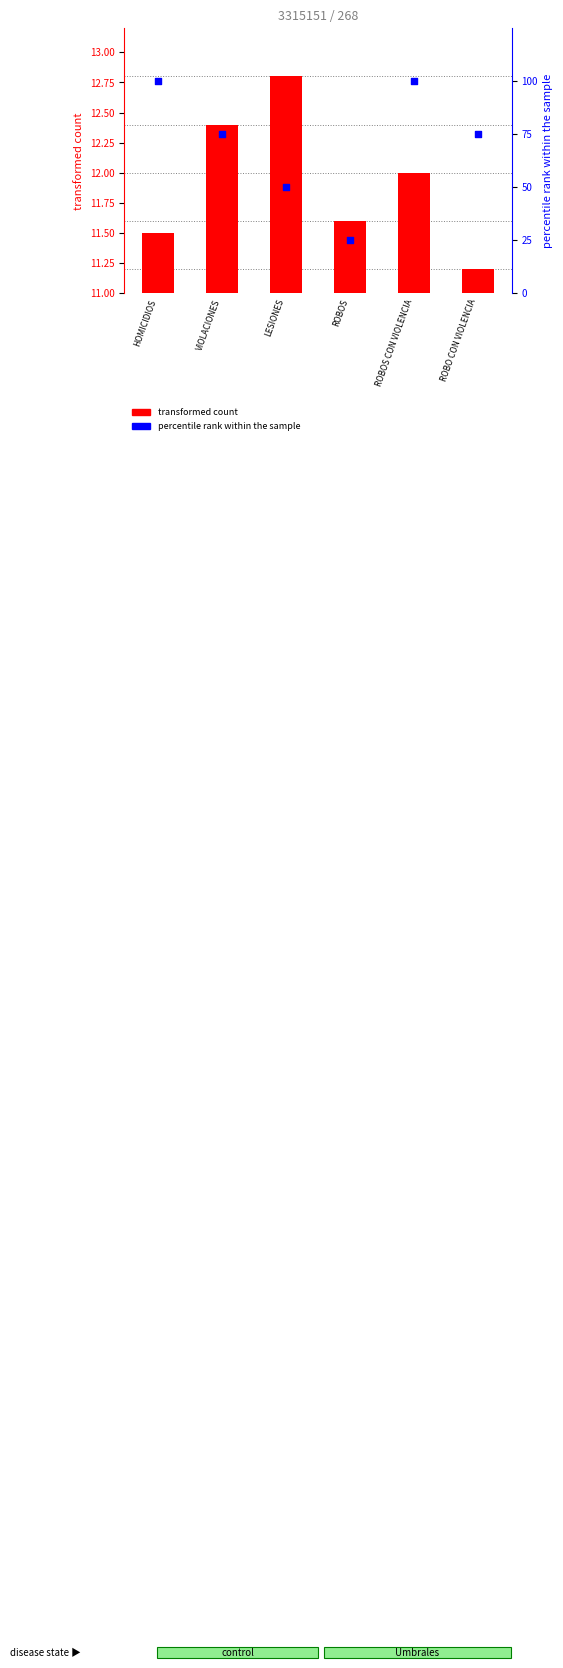

At which category is the sum across all series the highest?

ROBOS CON VIOLENCIA